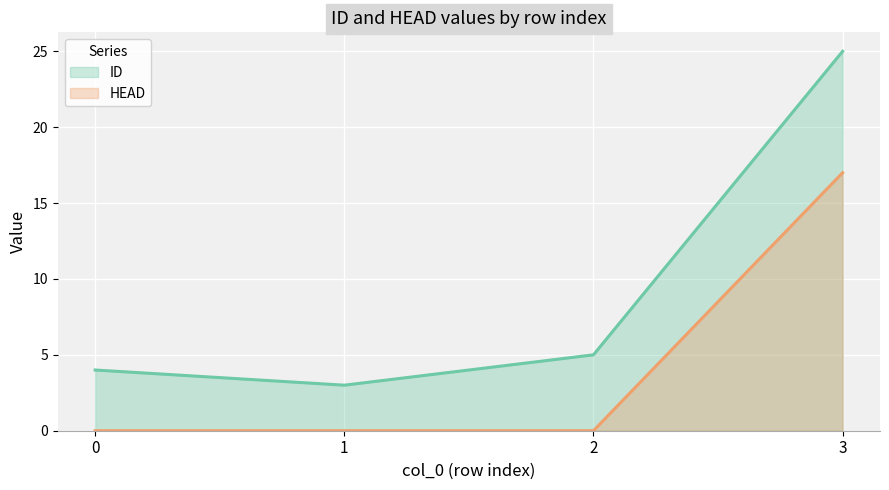

True or false: HEAD has more than 0 points higher than both neighbors.

False